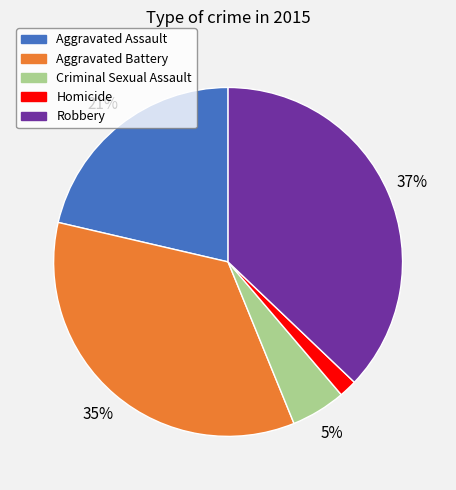

Rank the categories by value from highest to lowest.

Robbery, Aggravated Battery, Aggravated Assault, Criminal Sexual Assault, Homicide